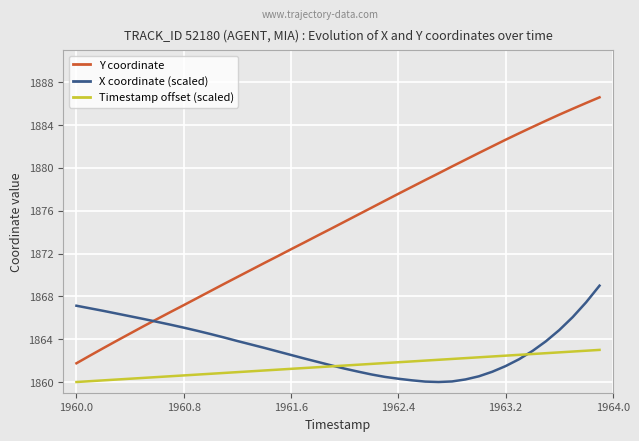

How many lines are shown in the chart?

3